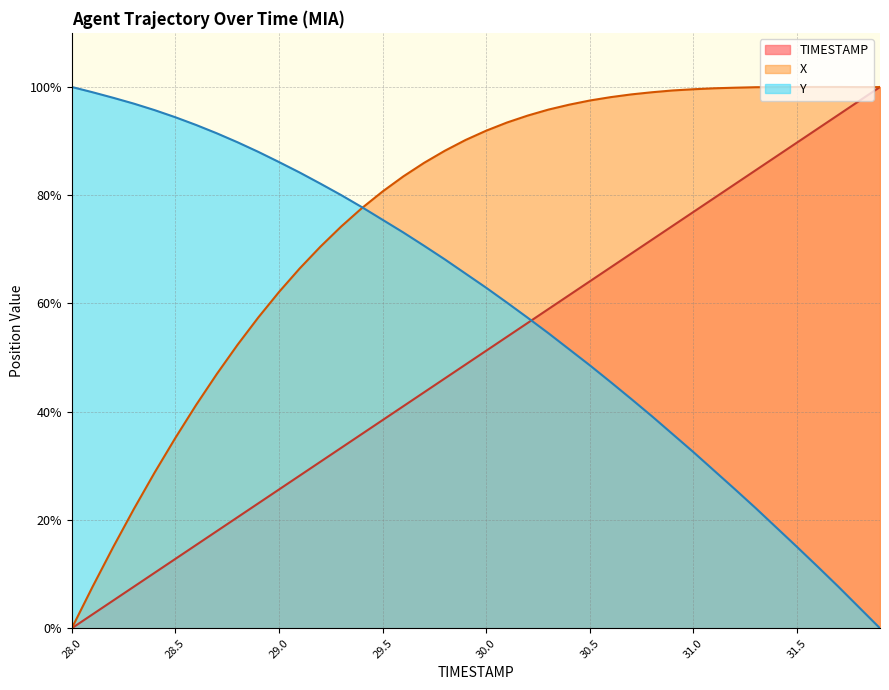

Which series has the largest range (max minus min)?

TIMESTAMP